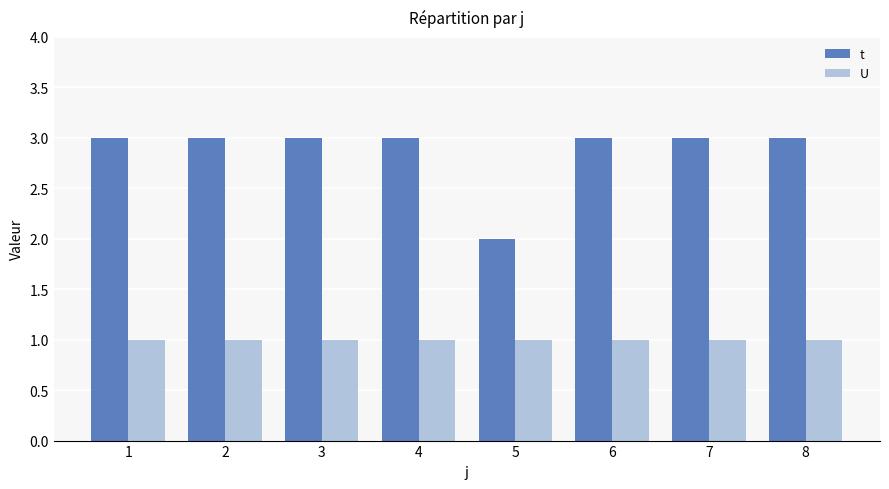

At 4, list the series in order from smallest to largest.

U, t